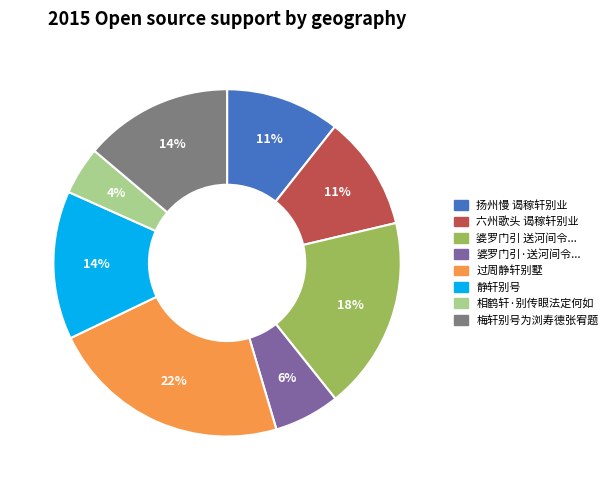

To the nearest percent, what is the difference between the largest and smallest slice percentages?

18%